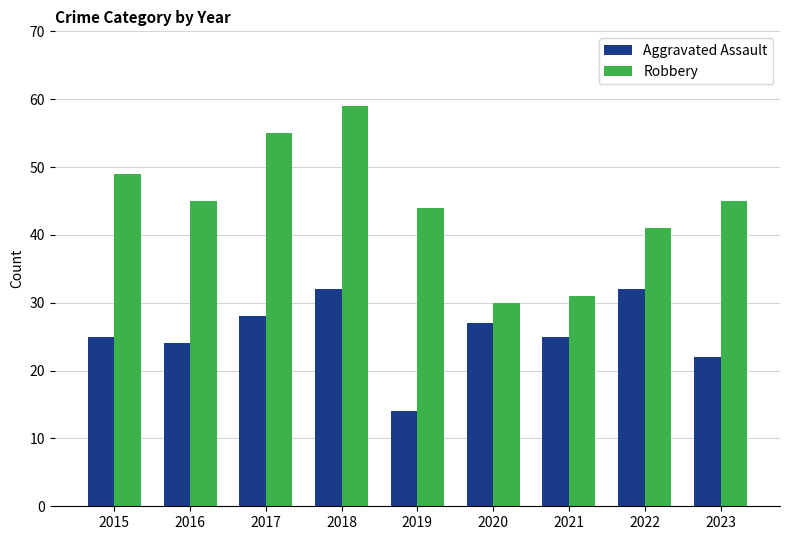

Reading right to left, extract all data points from this chart.

Aggravated Assault: 2023=22	2022=32	2021=25	2020=27	2019=14	2018=32	2017=28	2016=24	2015=25
Robbery: 2023=45	2022=41	2021=31	2020=30	2019=44	2018=59	2017=55	2016=45	2015=49